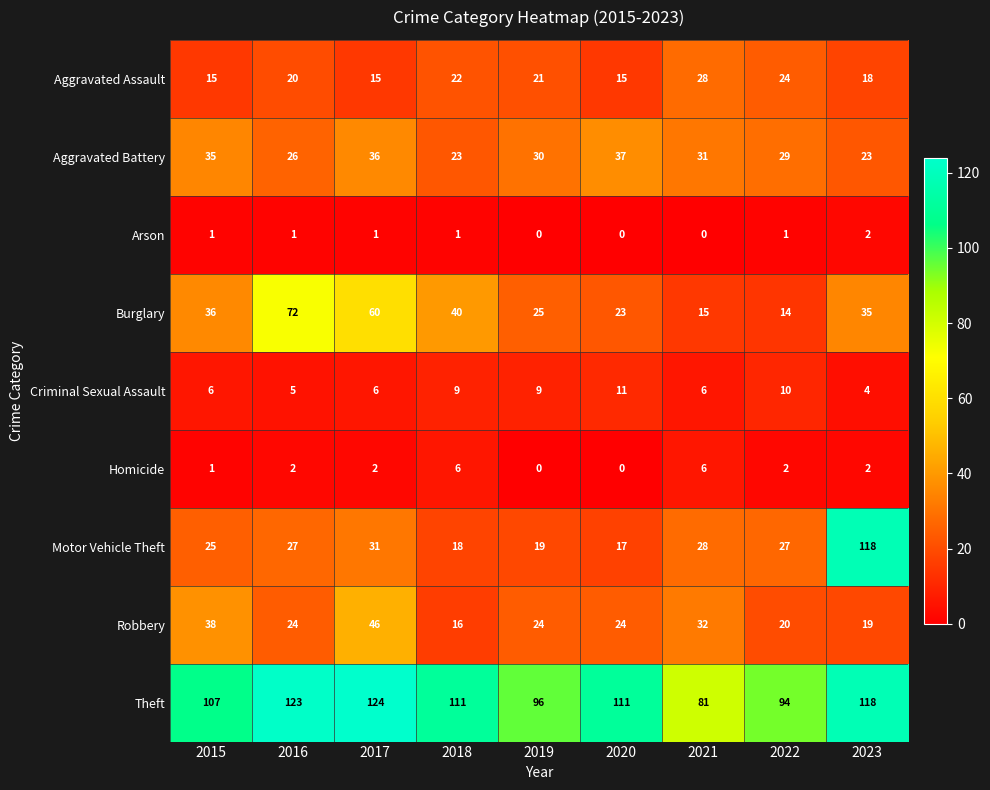

Which series has the largest total across all categories?

Theft